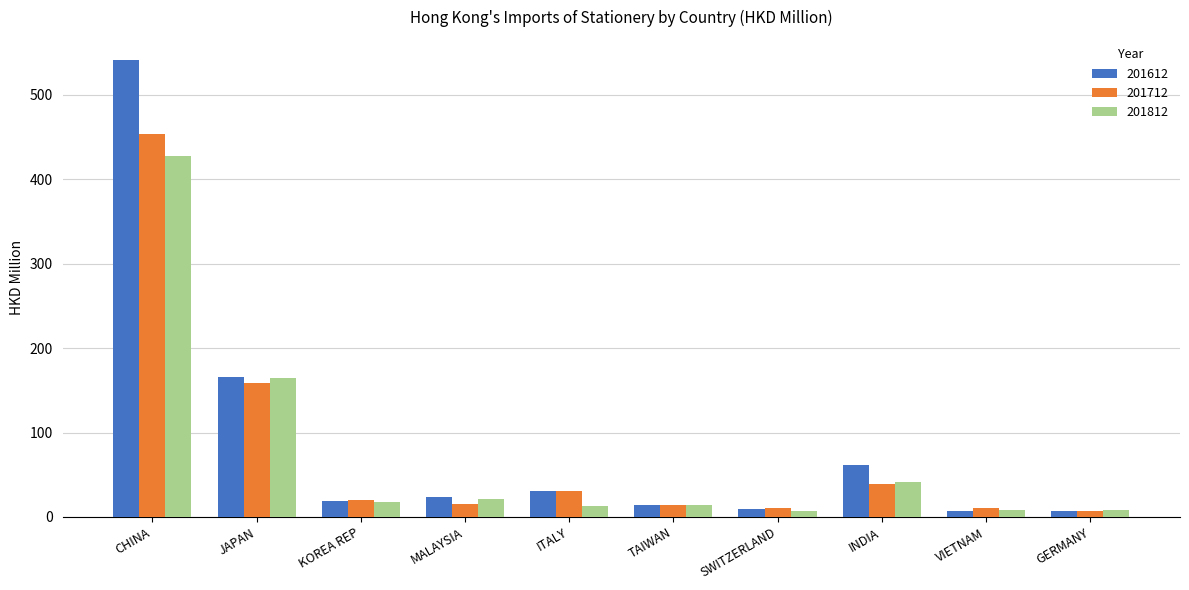

What is the difference between the highest and lowest values at TAIWAN?

0.9